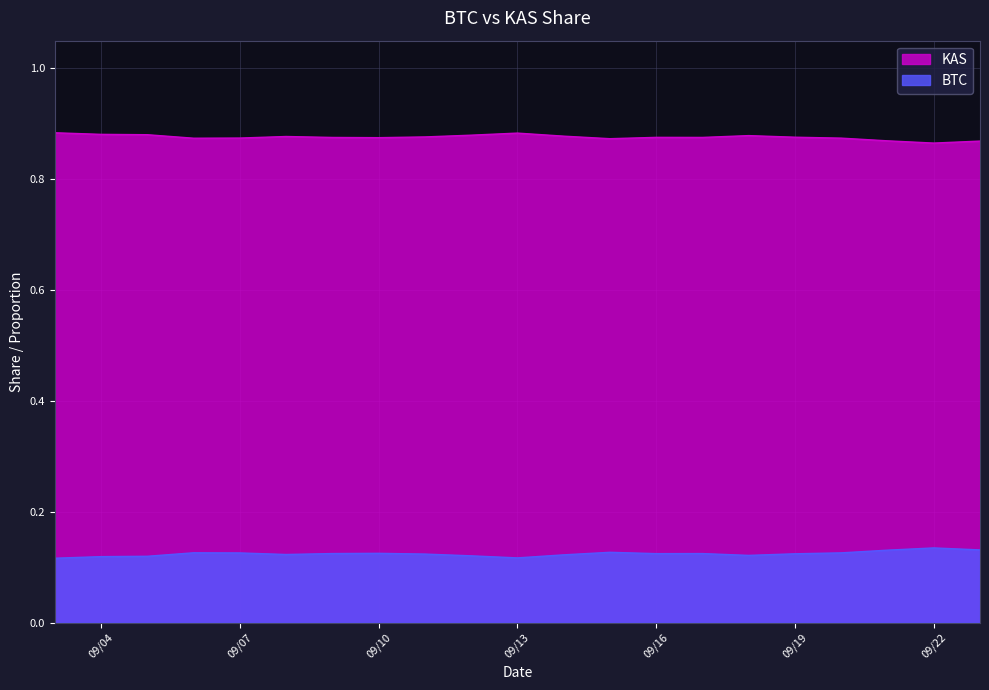

Rank the series by their average value, from lowest to highest.

BTC, KAS